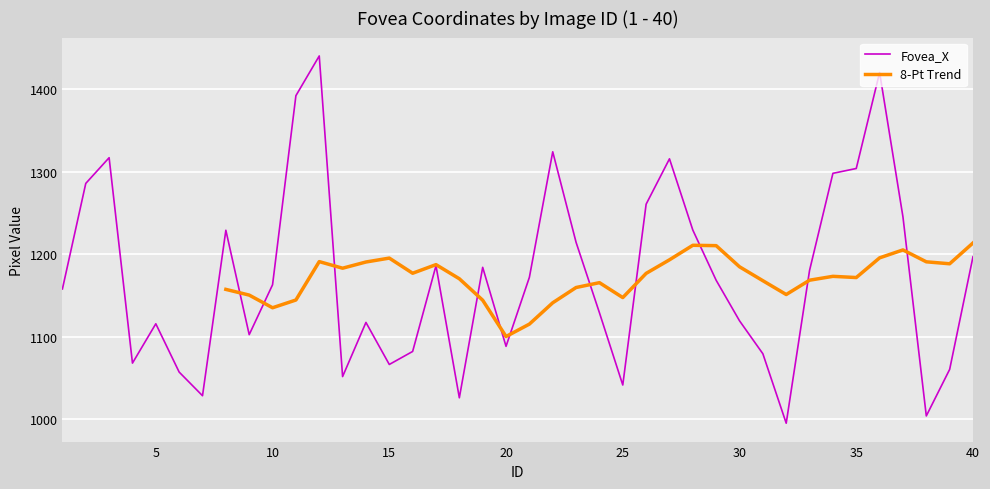

Reading left to right, what are all the values shown in this chart?

1=1157.7	2=1285.8	3=1317.0	4=1067.8	5=1115.5	6=1056.9	7=1028.2	8=1229.0	9=1102.3	10=1162.8	11=1392.3	12=1440.5	13=1051.5	14=1117.2	15=1066.2	16=1081.9	17=1186.0	18=1025.7	19=1184.0	20=1088.2	21=1171.9	22=1324.2	23=1214.3	24=1129.0	25=1041.2	26=1260.6	27=1315.7	28=1229.2	29=1168.3	30=1119.1	31=1079.1	32=994.9	33=1180.3	34=1298.0	35=1303.9	36=1420.4	37=1245.2	38=1003.7	39=1060.2	40=1196.9